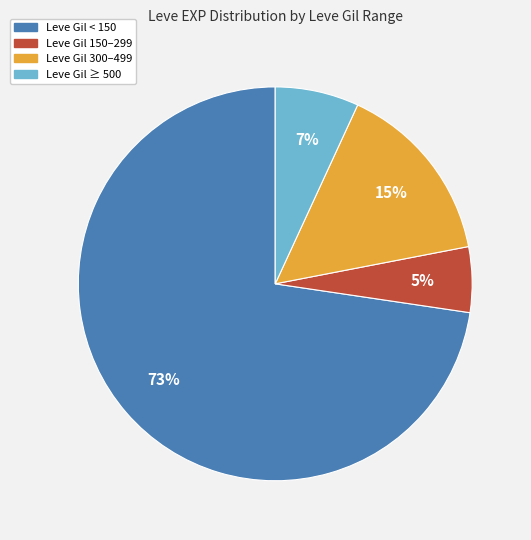

Is there a majority slice in this chart?

Yes